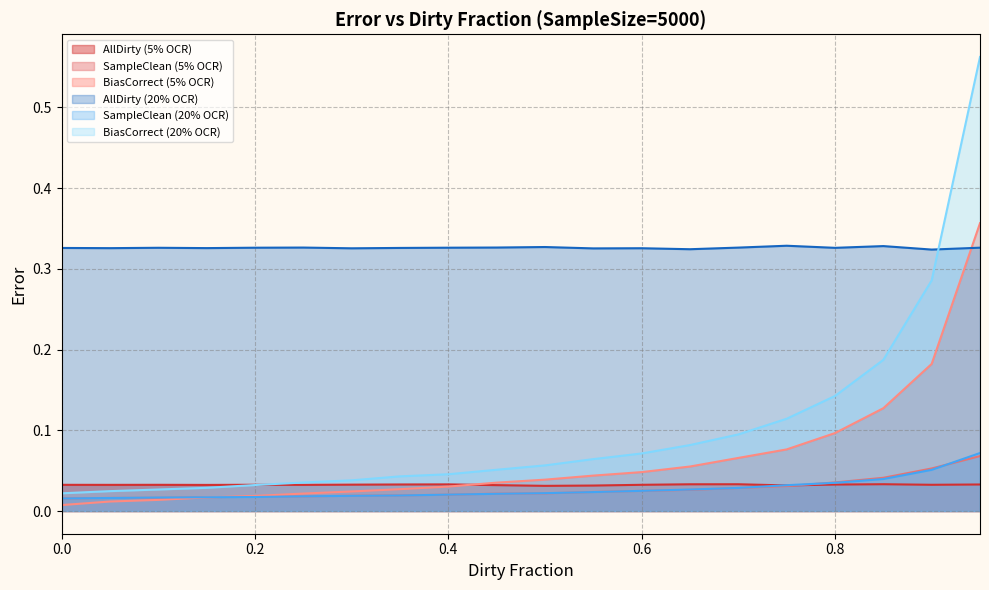

Reading left to right, transcribe all the data shown in this chart.

AllDirty (5% OCR): 0.0=0.0	0.05=0.0	0.1=0.0	0.15=0.0	0.2=0.0	0.25=0.0	0.3=0.0	0.35=0.0	0.4=0.0	0.45=0.0	0.5=0.0	0.55=0.0	0.6=0.0	0.65=0.0	0.7=0.0	0.75=0.0	0.8=0.0	0.85=0.0	0.9=0.0	0.95=0.0
SampleClean (5% OCR): 0.0=0.0	0.05=0.0	0.1=0.0	0.15=0.0	0.2=0.0	0.25=0.0	0.3=0.0	0.35=0.0	0.4=0.0	0.45=0.0	0.5=0.0	0.55=0.0	0.6=0.0	0.65=0.0	0.7=0.0	0.75=0.0	0.8=0.0	0.85=0.0	0.9=0.1	0.95=0.1
BiasCorrect (5% OCR): 0.0=0.0	0.05=0.0	0.1=0.0	0.15=0.0	0.2=0.0	0.25=0.0	0.3=0.0	0.35=0.0	0.4=0.0	0.45=0.0	0.5=0.0	0.55=0.0	0.6=0.0	0.65=0.1	0.7=0.1	0.75=0.1	0.8=0.1	0.85=0.1	0.9=0.2	0.95=0.4
AllDirty (20% OCR): 0.0=0.3	0.05=0.3	0.1=0.3	0.15=0.3	0.2=0.3	0.25=0.3	0.3=0.3	0.35=0.3	0.4=0.3	0.45=0.3	0.5=0.3	0.55=0.3	0.6=0.3	0.65=0.3	0.7=0.3	0.75=0.3	0.8=0.3	0.85=0.3	0.9=0.3	0.95=0.3
SampleClean (20% OCR): 0.0=0.0	0.05=0.0	0.1=0.0	0.15=0.0	0.2=0.0	0.25=0.0	0.3=0.0	0.35=0.0	0.4=0.0	0.45=0.0	0.5=0.0	0.55=0.0	0.6=0.0	0.65=0.0	0.7=0.0	0.75=0.0	0.8=0.0	0.85=0.0	0.9=0.1	0.95=0.1
BiasCorrect (20% OCR): 0.0=0.0	0.05=0.0	0.1=0.0	0.15=0.0	0.2=0.0	0.25=0.0	0.3=0.0	0.35=0.0	0.4=0.0	0.45=0.1	0.5=0.1	0.55=0.1	0.6=0.1	0.65=0.1	0.7=0.1	0.75=0.1	0.8=0.1	0.85=0.2	0.9=0.3	0.95=0.6